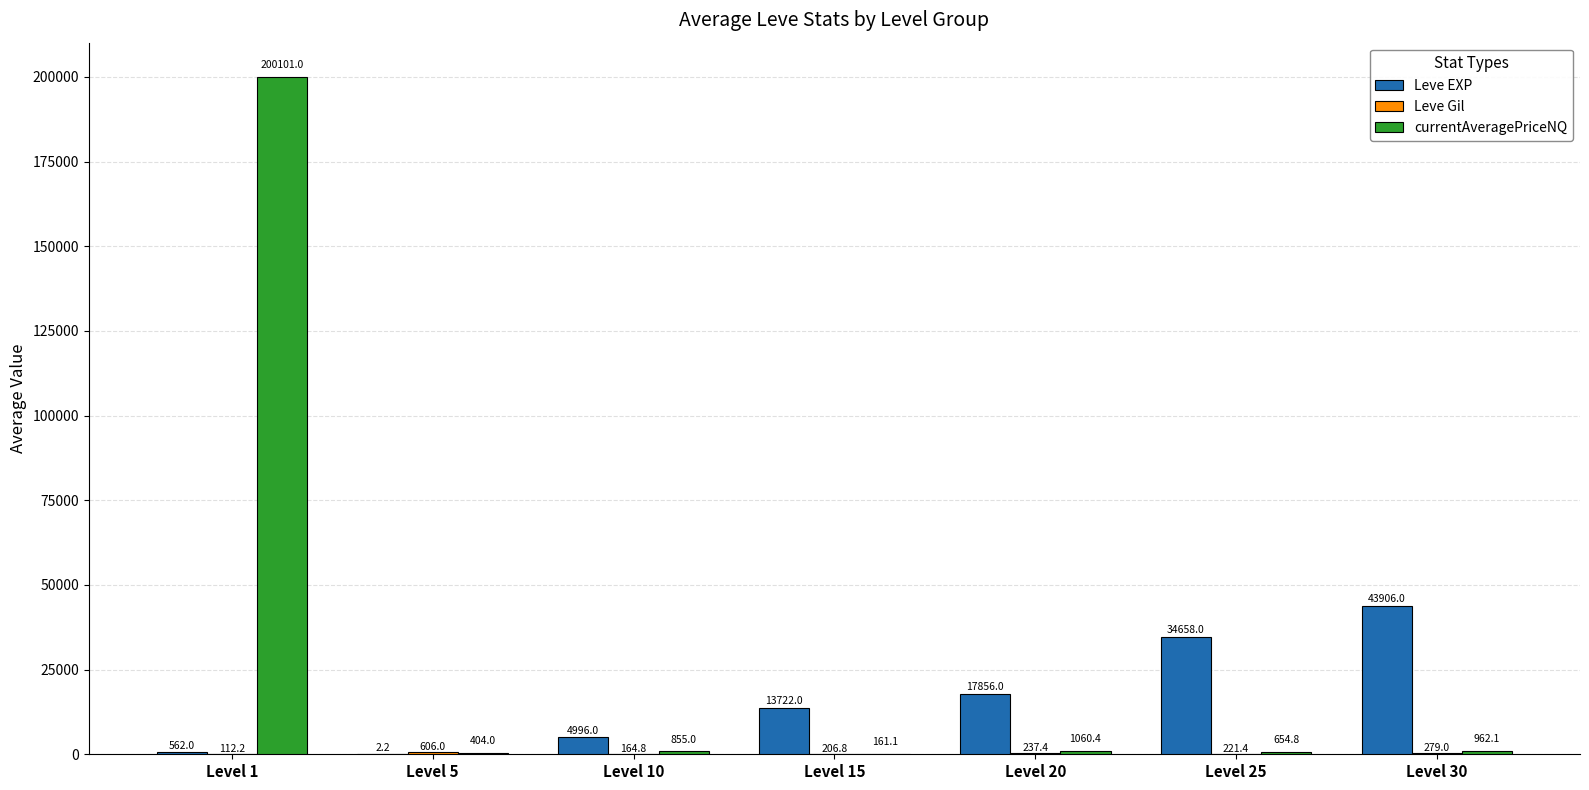

Which category has the highest value across all series?

Level 1